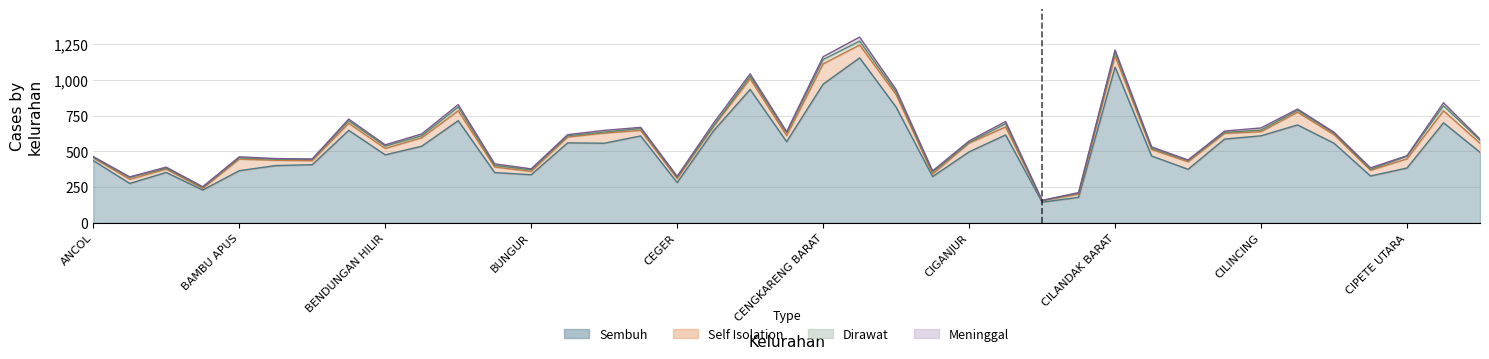

Rank the series by their maximum value, from lowest to highest.

Meninggal, Dirawat, Self Isolation, Sembuh